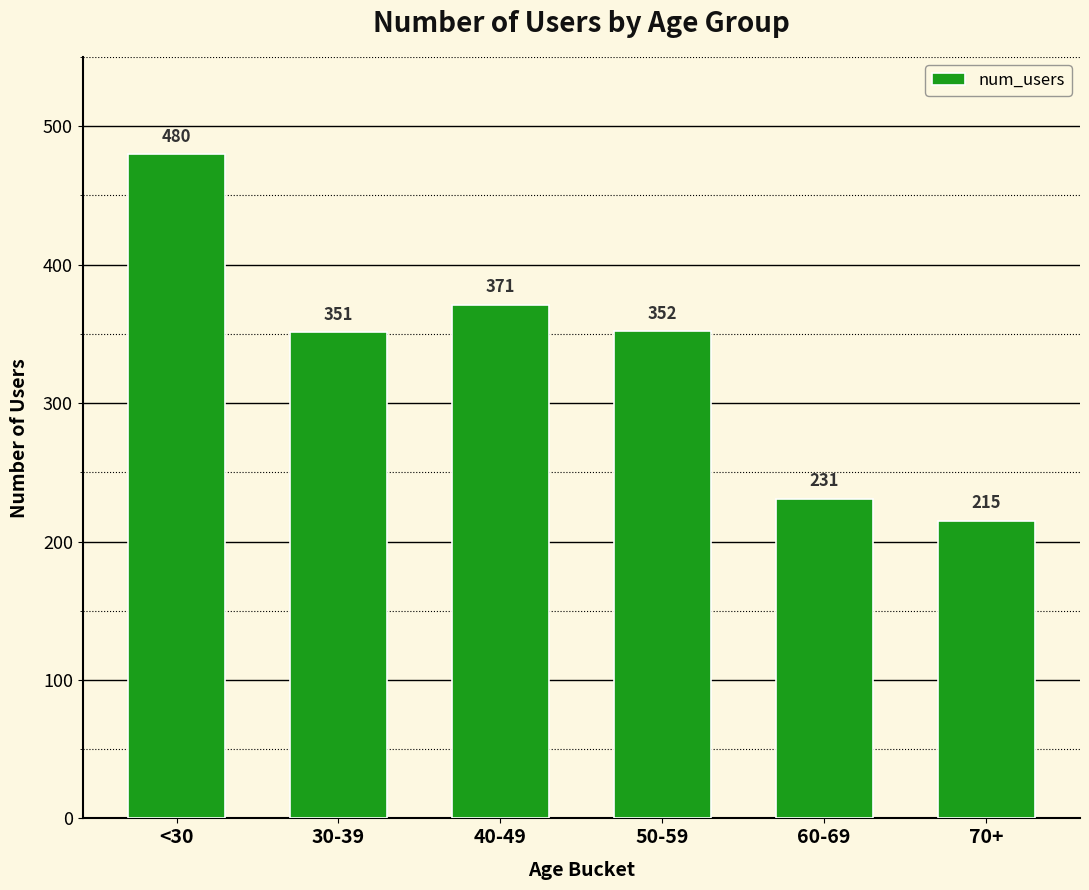

Rank the categories by value from highest to lowest.

<30, 40-49, 50-59, 30-39, 60-69, 70+